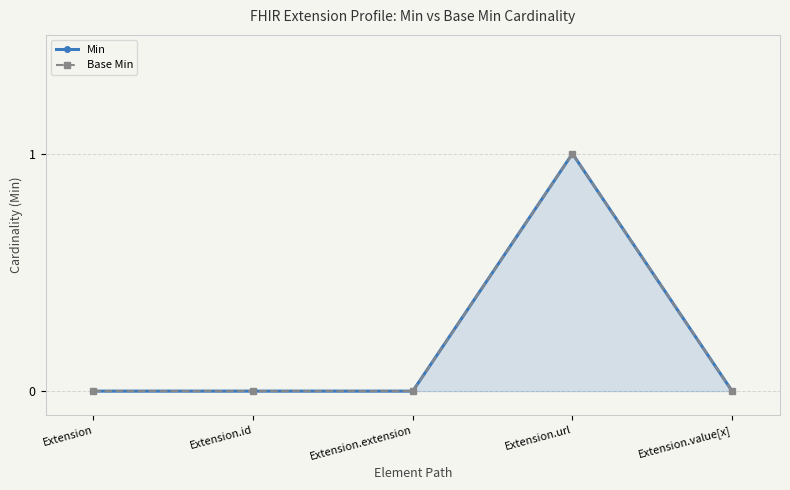

List the series in order of their peak value, lowest first.

Min, Base Min